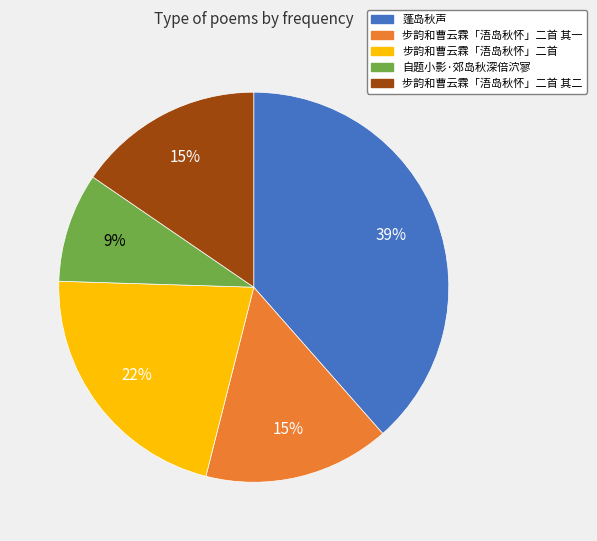

To the nearest percent, what is the average slice percentage?

20%